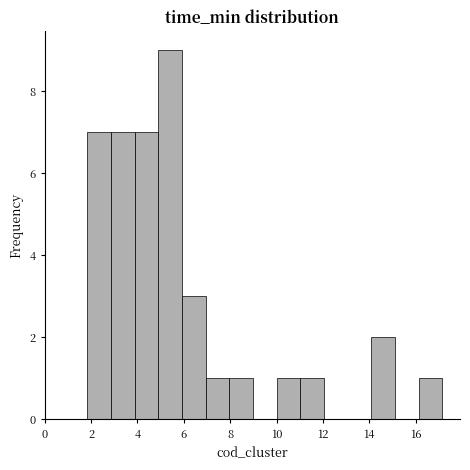

Which range on the x-axis has the tallest bar?

4.8 to 6.0